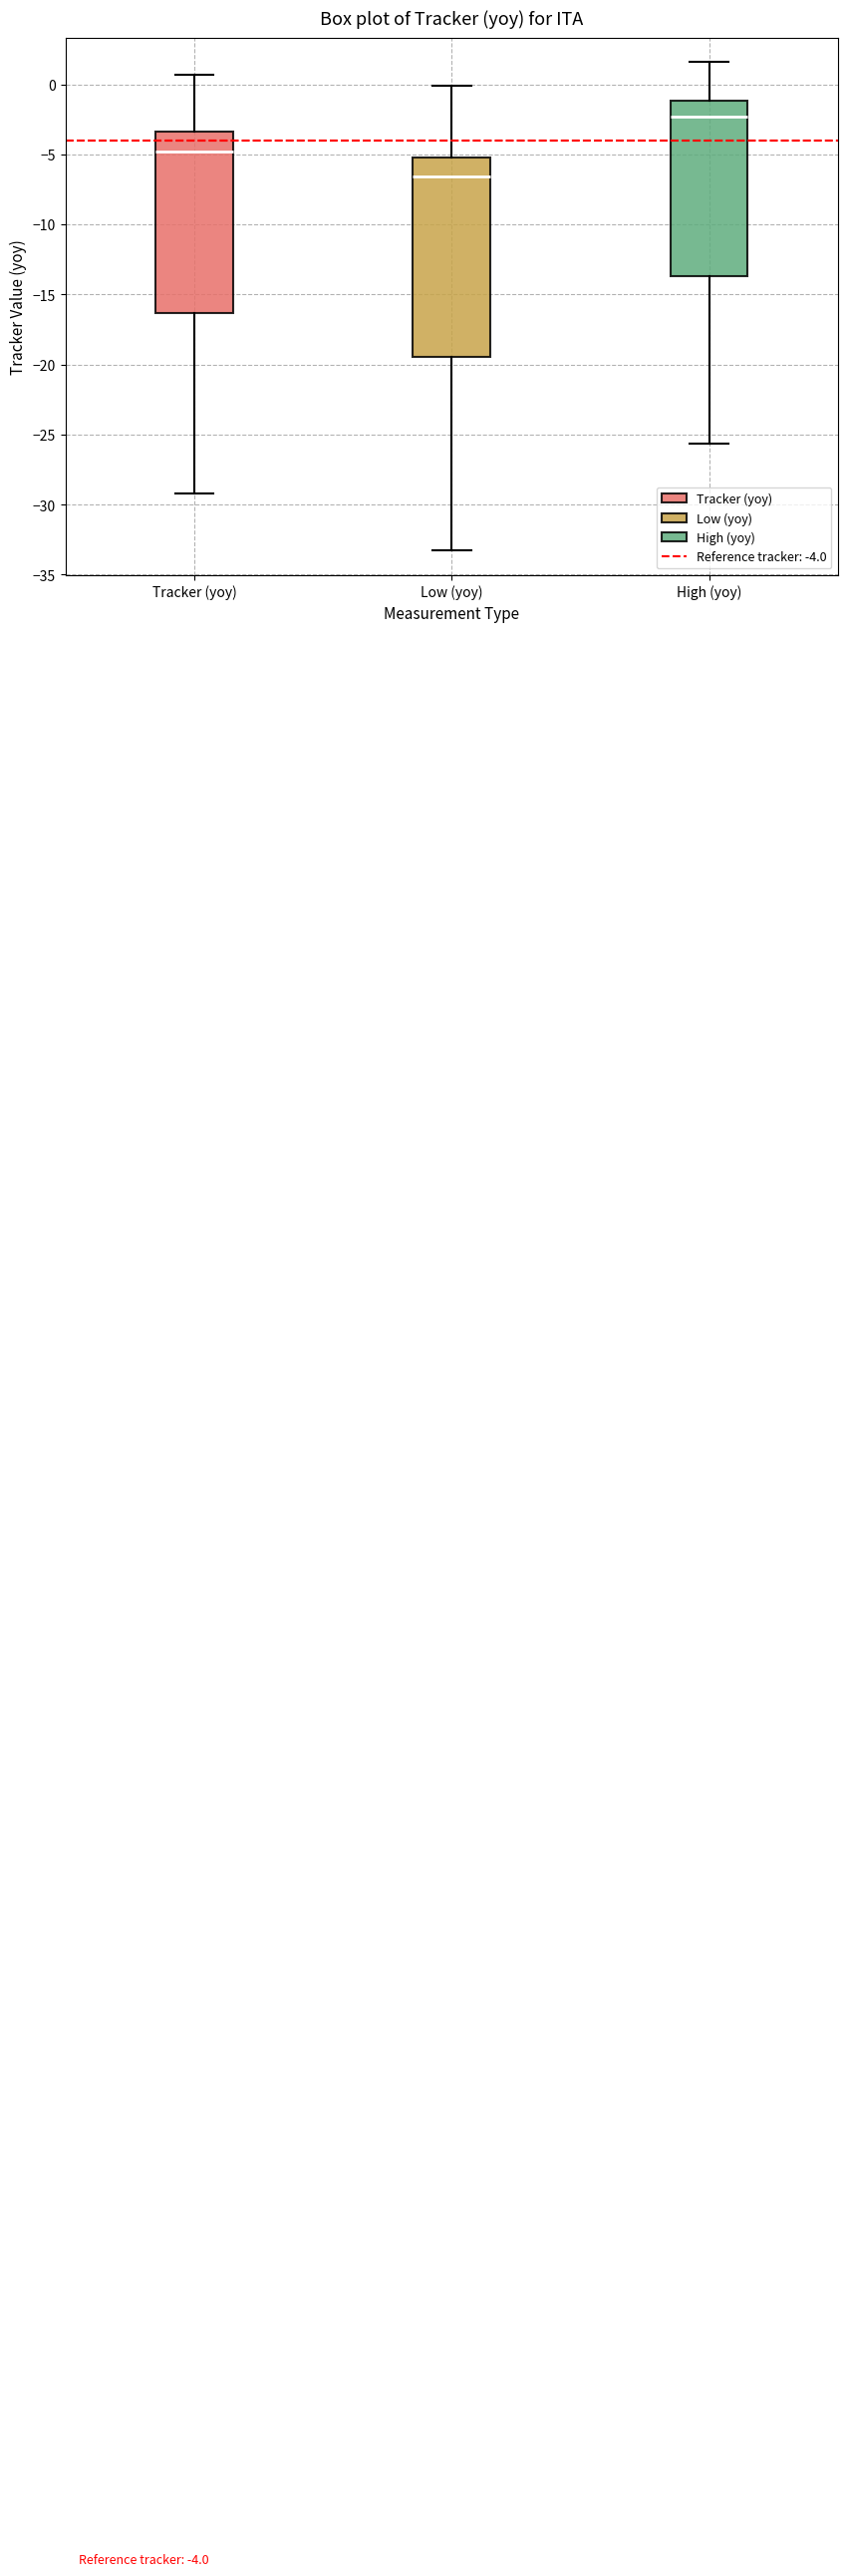

Which box's median line is the lowest?

Low (yoy)